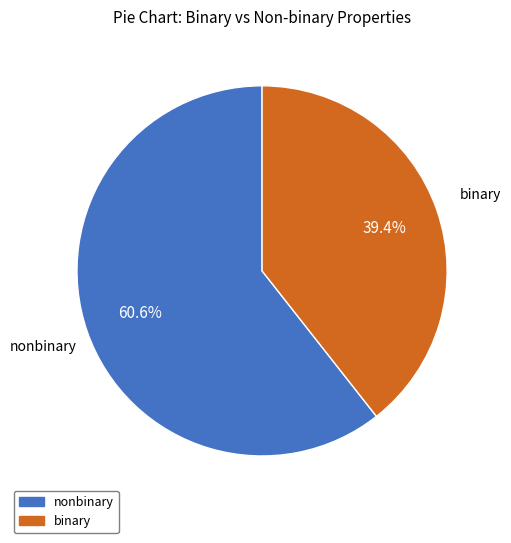

Which slice represents more than half of the pie?

nonbinary